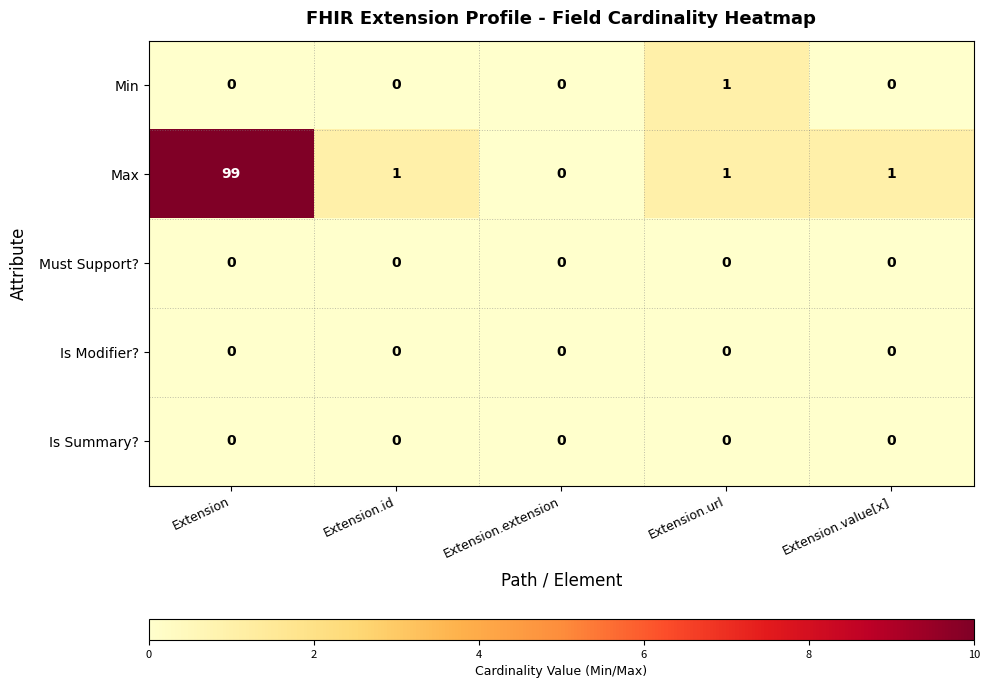

At which label does Max first exceed 1?

Extension